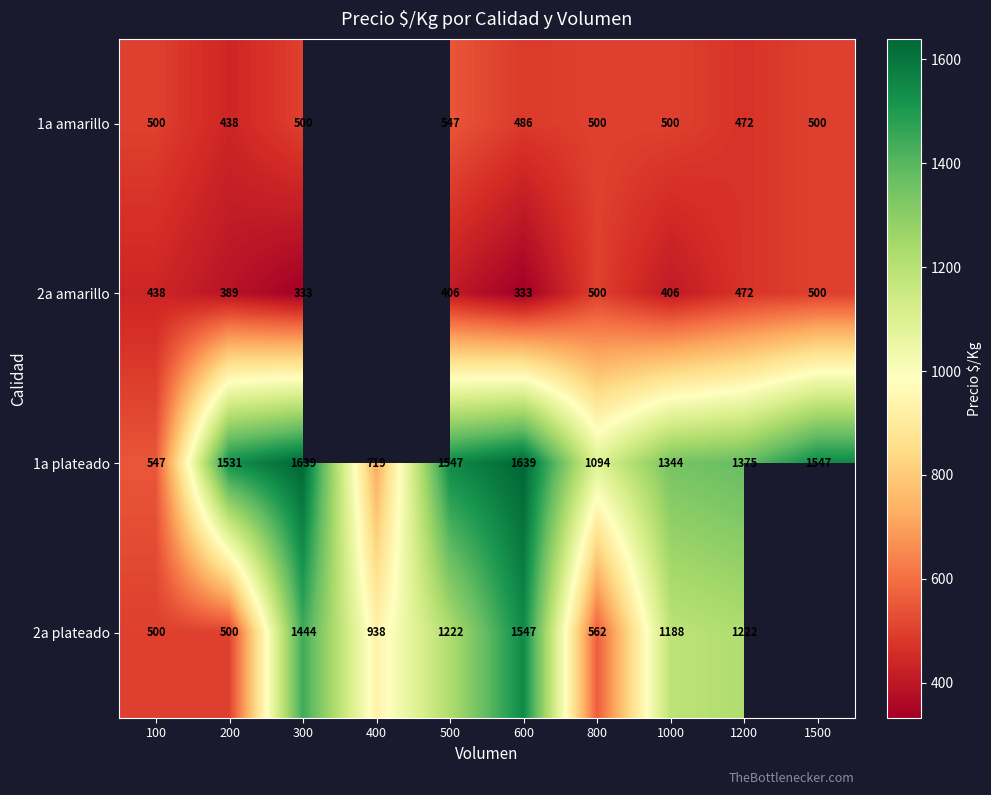

Between 600 and 800, which series saw the biggest shift?

2a plateado